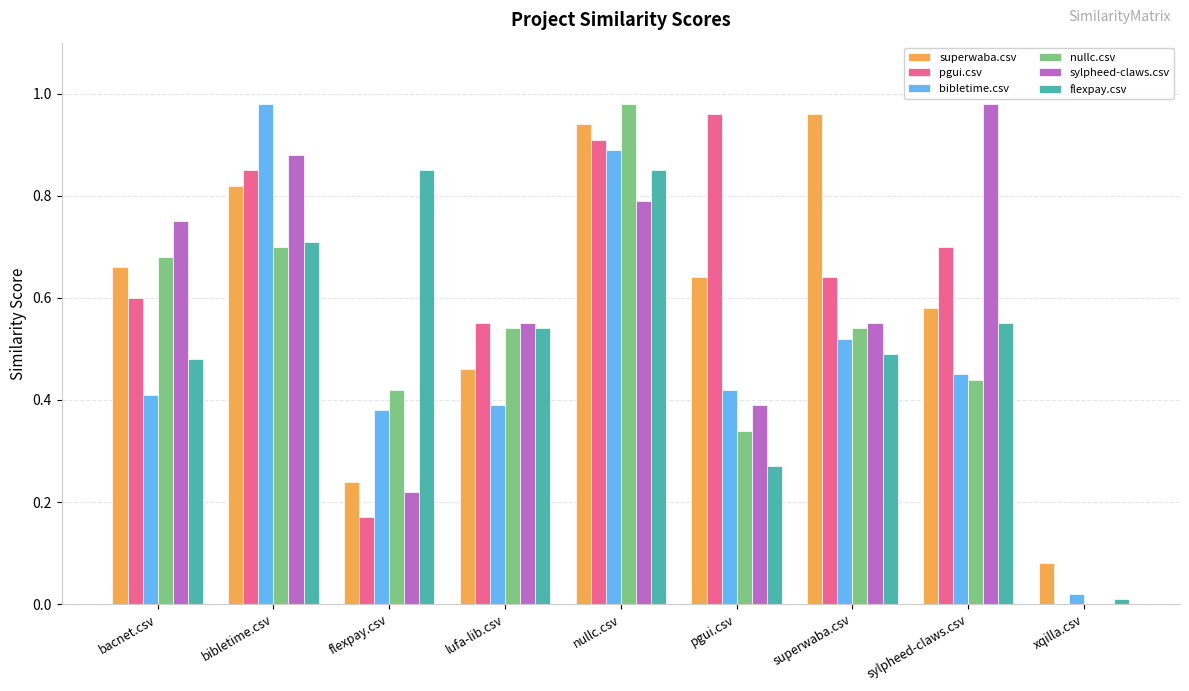

At which label does superwaba.csv reach its peak?

superwaba.csv